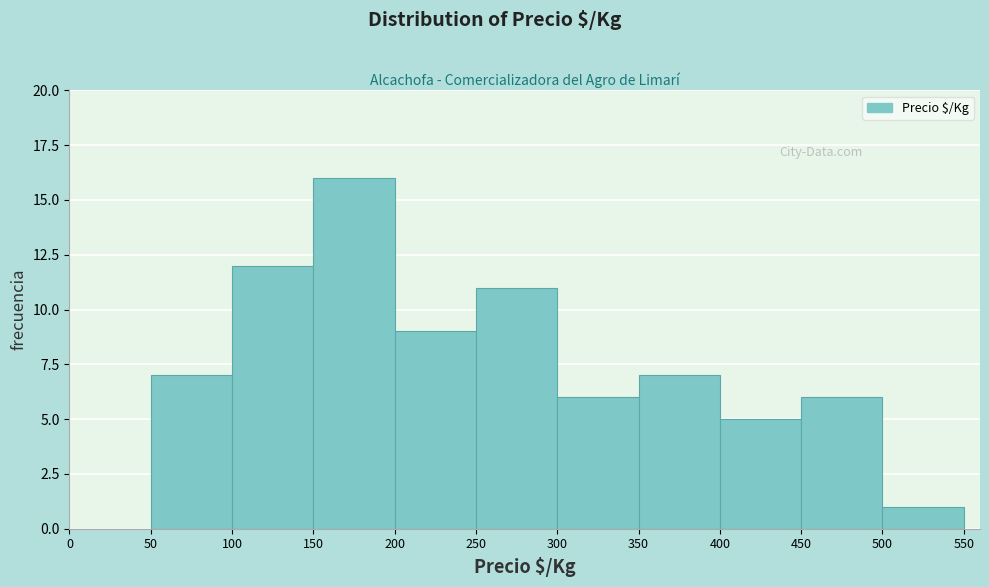

How tall is the bar that spans 300 to 350 on the x-axis? The values are not printed on the chart, so give them approximately, as read against the axis.

6